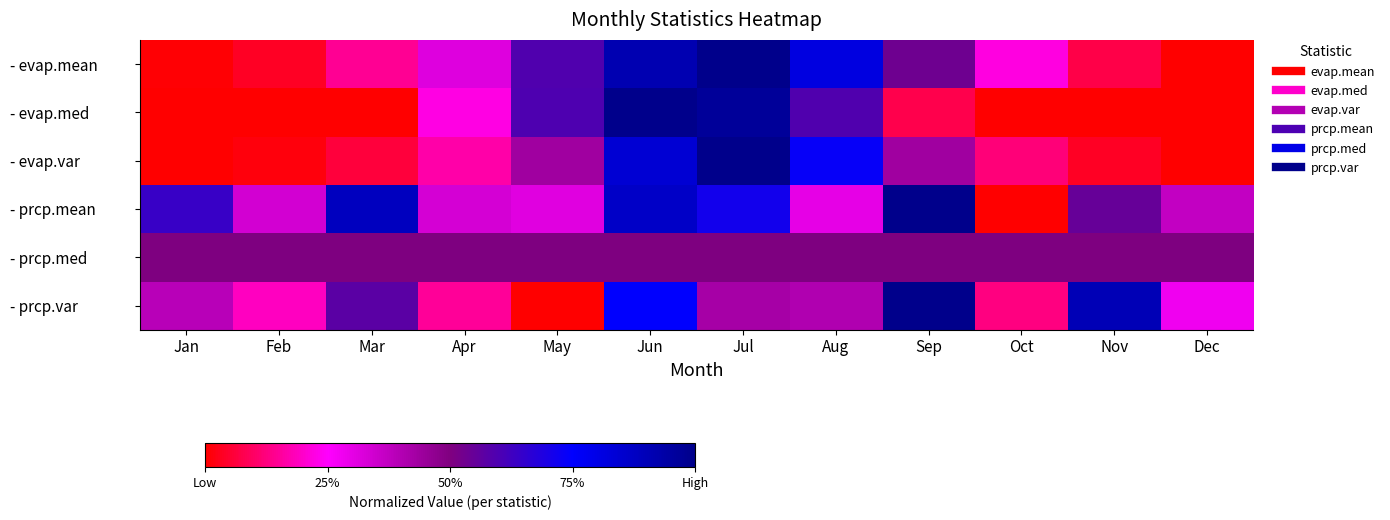

Count the number of categories in the chart.

12